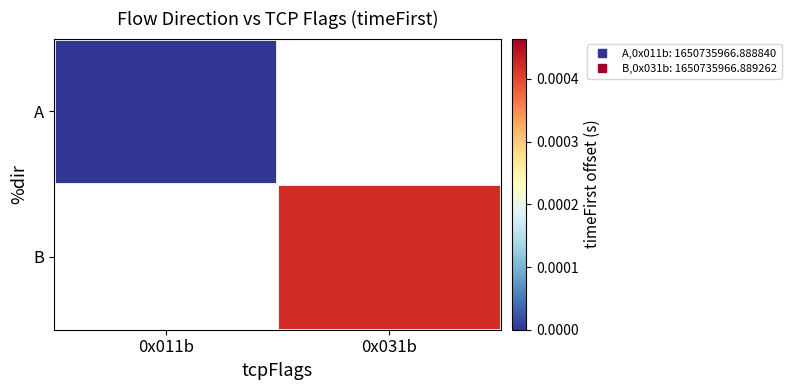

Where does the B series first go above 0?

0x031b